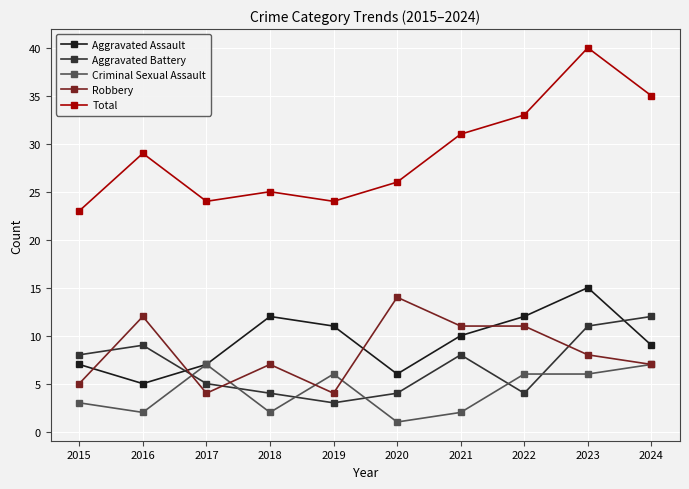

What are all the series names shown in the legend?

Aggravated Assault, Aggravated Battery, Criminal Sexual Assault, Robbery, Total